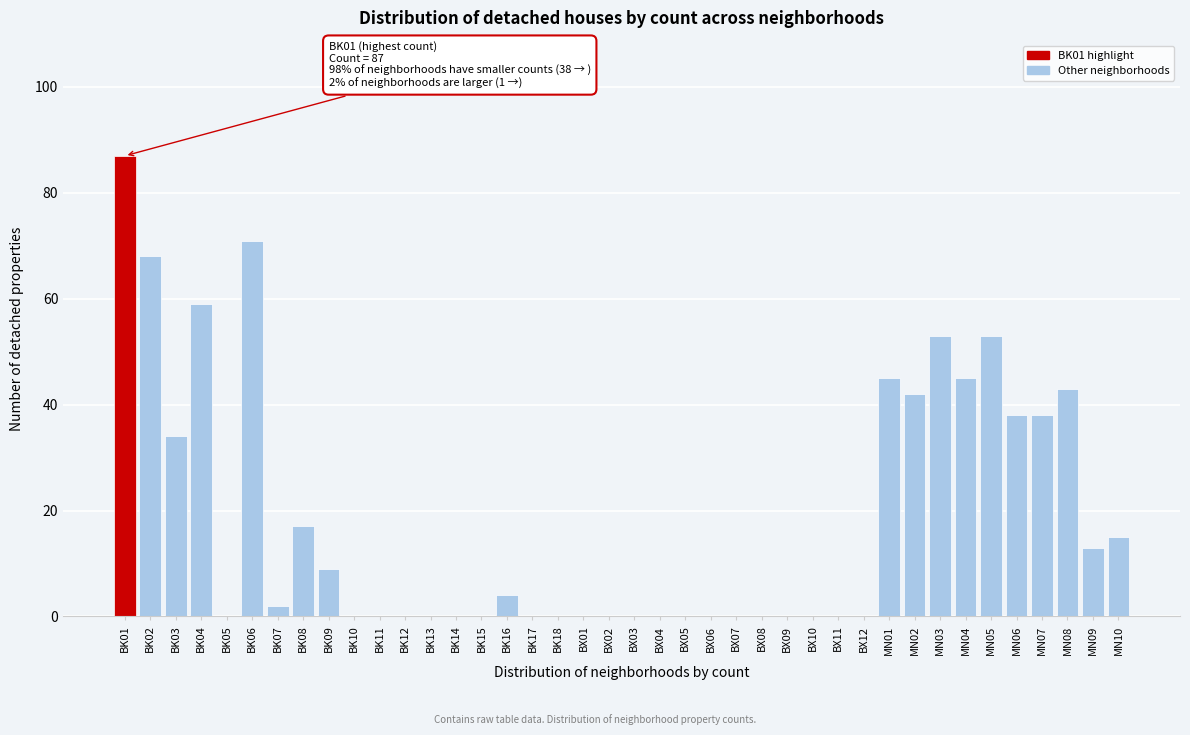

Which has a higher value, MN10 or BX01?

MN10